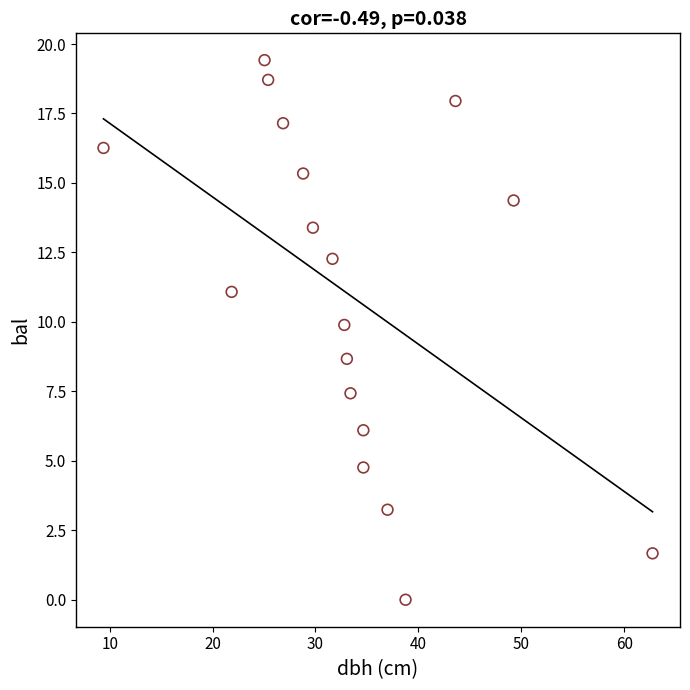

What is the range of X values (max minus min)?

53.4